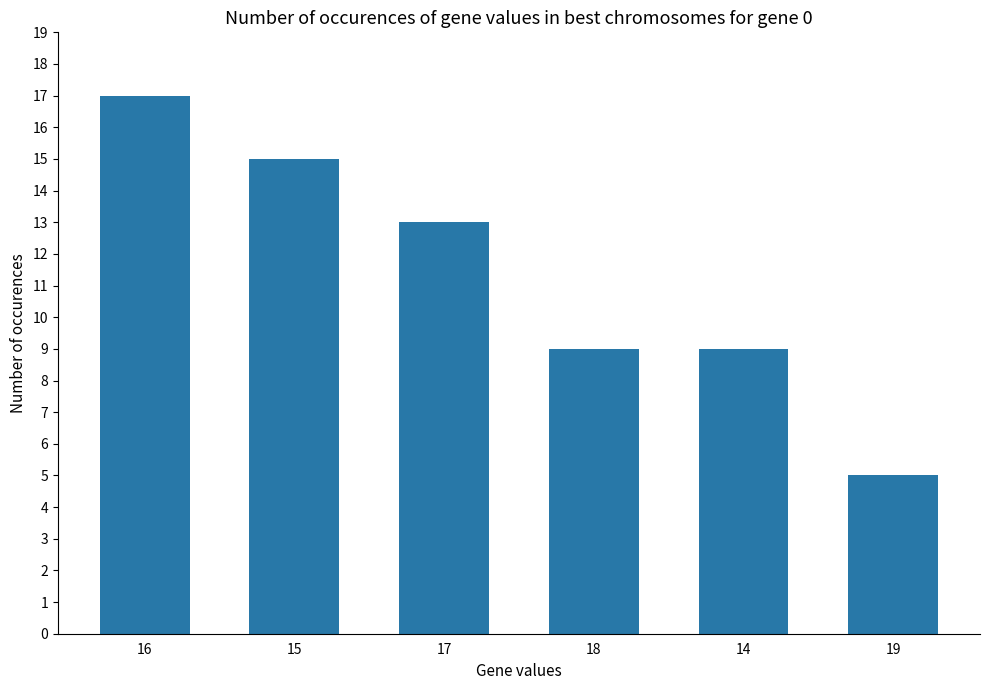

What is the change in value from 14 to 19?

-4